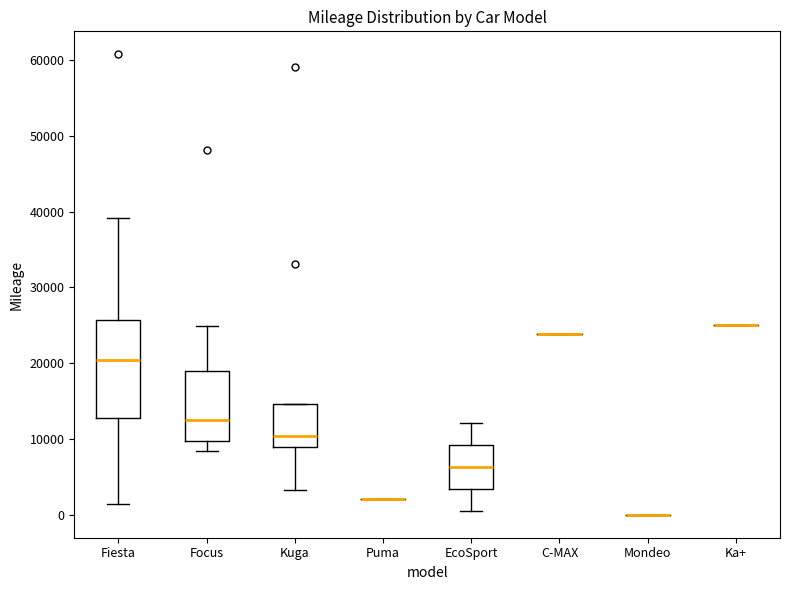

Reading left to right, transcribe this box plot: for each box, give where its median line is, the range the box spans, and where its two whiskers end, as read against the y-axis. The values are not printed on the chart, so give them approximately, as read against the axis.

Fiesta: median 20000, box 13000 to 26000, whiskers 1000 to 39000
Focus: median 12000, box 10000 to 19000, whiskers 8000 to 25000
Kuga: median 10000, box 9000 to 15000, whiskers 3000 to 15000
Puma: box collapsed to a line at 2000, whiskers 2000 to 2000
EcoSport: median 6000, box 3000 to 9000, whiskers 1000 to 12000
C-MAX: box collapsed to a line at 24000, whiskers 24000 to 24000
Mondeo: box collapsed to a line at 0, whiskers 0 to 0
Ka+: box collapsed to a line at 25000, whiskers 25000 to 25000